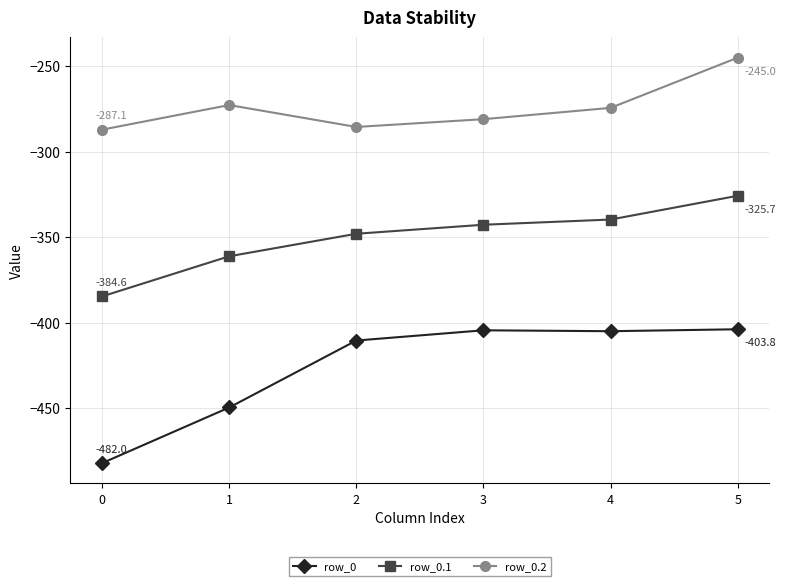

Is this an area chart (filled region under the line)?

No